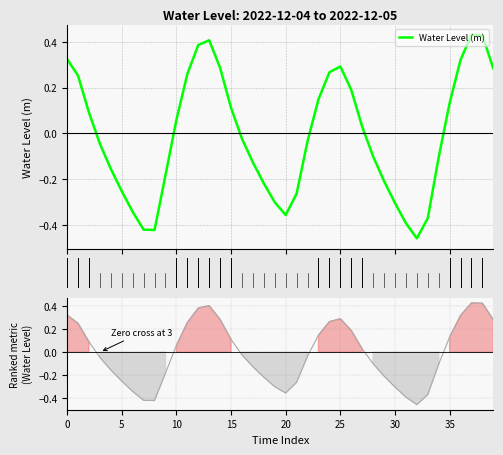

Which category has the highest value across all series?

2022-12-05 19:00